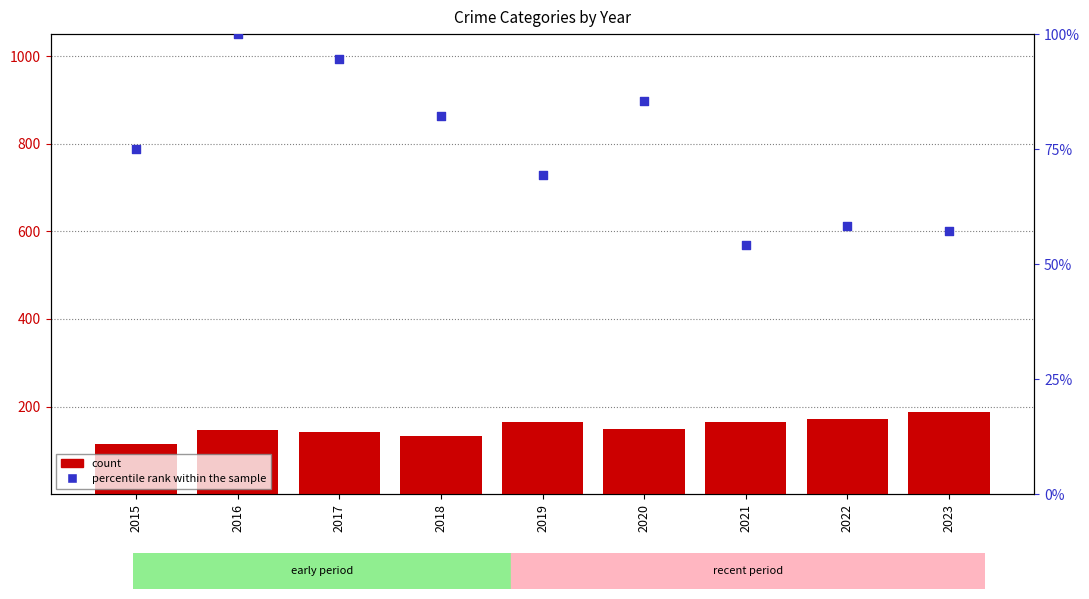

At which category is the sum across all series the highest?

2016